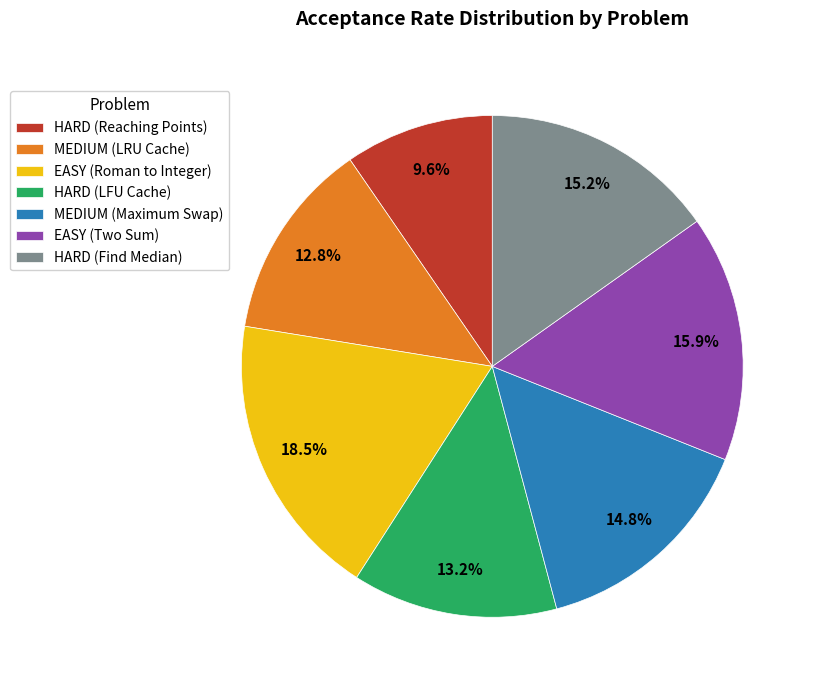

The EASY (Two Sum) slice represents 16% of the pie. True or false?

True